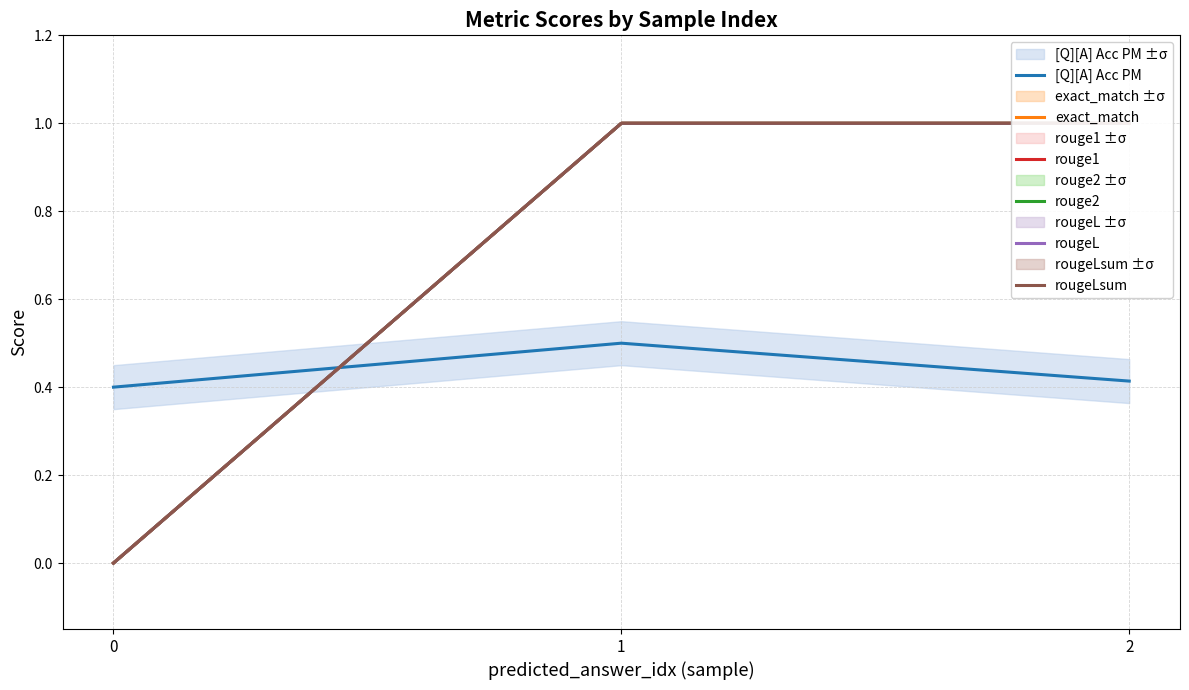

True or false: rougeLsum has a value of 1.0 at 2.

True